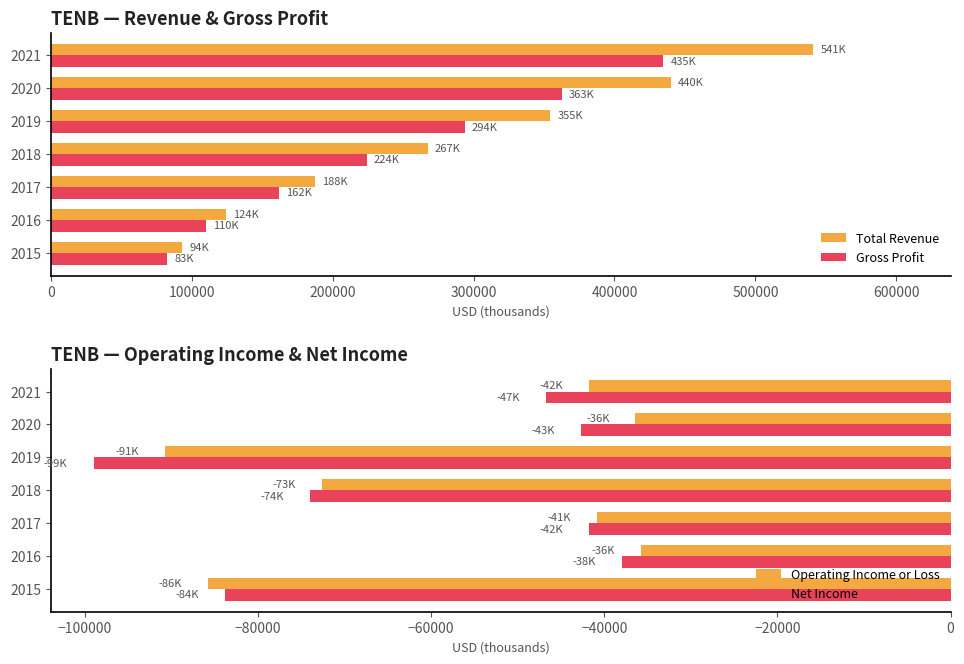

What is the difference between the maximum and second lowest values in the Gross Profit series?

324500